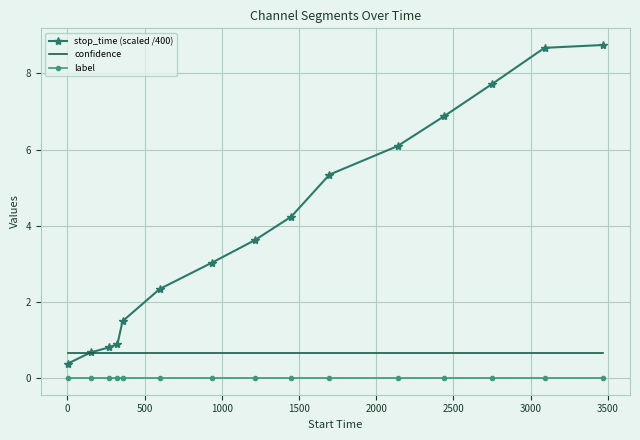

How many series are shown in this chart?

3